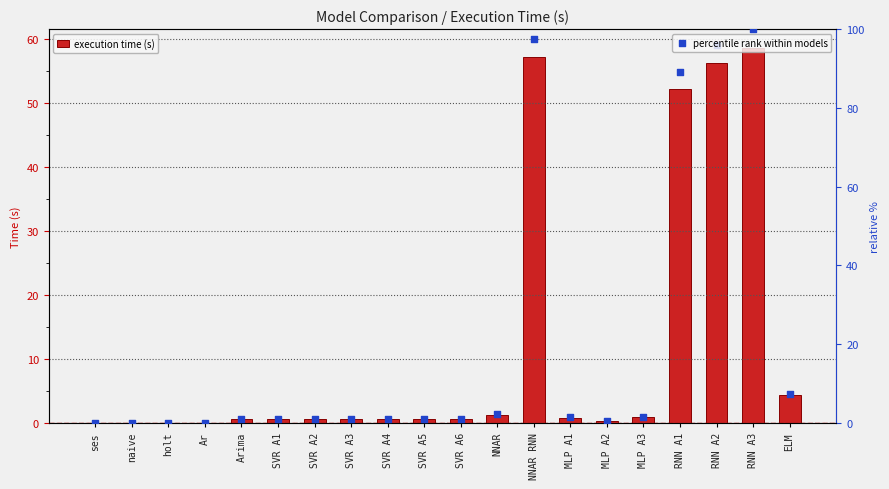

Which series has the widest spread of Y values?

percentile rank within models